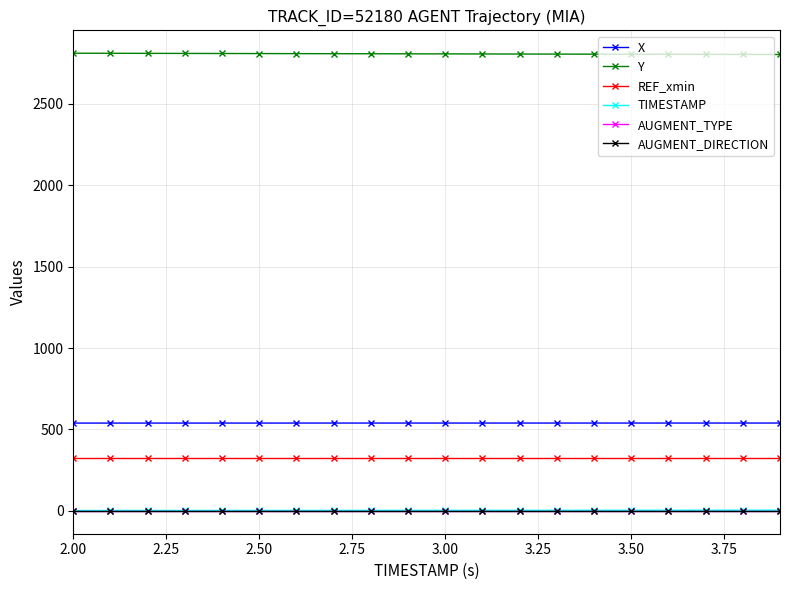

Which series has the largest total across all categories?

Y